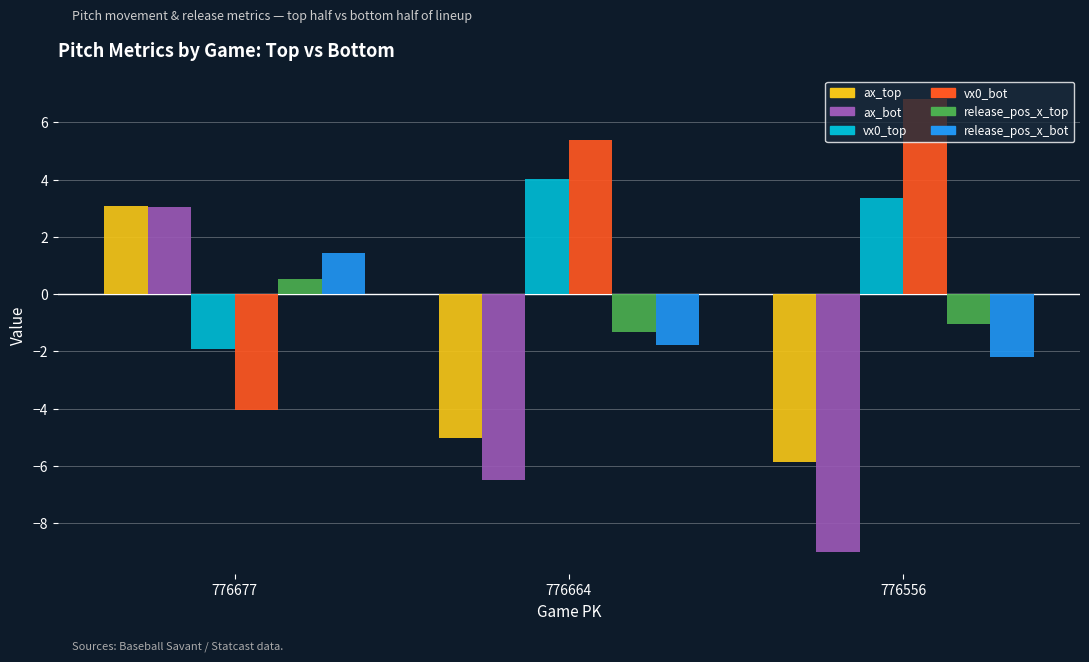

How many bars are there in each group?

6